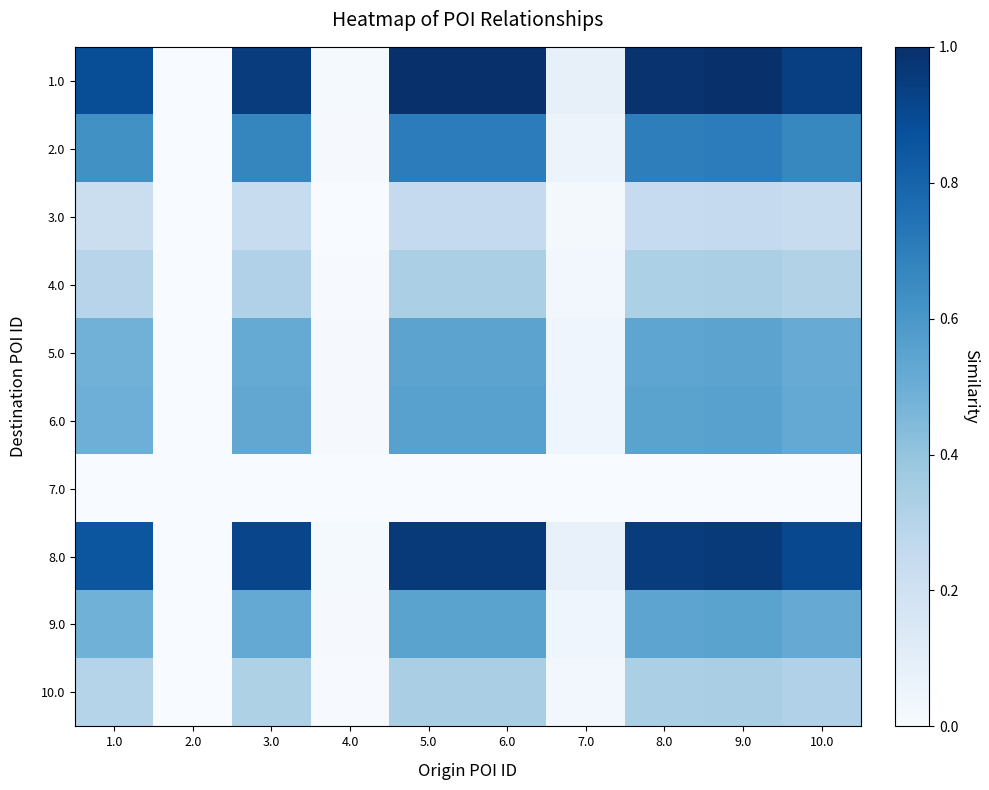

Reading right to left, what are all the values shown in this chart?

1.0: 10.0=0.9	9.0=1.0	8.0=1.0	7.0=0.1	6.0=1.0	5.0=1.0	4.0=0.0	3.0=1.0	2.0=0.0	1.0=0.9
2.0: 10.0=0.7	9.0=0.7	8.0=0.7	7.0=0.1	6.0=0.7	5.0=0.7	4.0=0.0	3.0=0.7	2.0=0.0	1.0=0.6
3.0: 10.0=0.2	9.0=0.3	8.0=0.2	7.0=0.0	6.0=0.3	5.0=0.3	4.0=0.0	3.0=0.2	2.0=0.0	1.0=0.2
4.0: 10.0=0.3	9.0=0.3	8.0=0.3	7.0=0.0	6.0=0.3	5.0=0.3	4.0=0.0	3.0=0.3	2.0=0.0	1.0=0.3
5.0: 10.0=0.5	9.0=0.5	8.0=0.5	7.0=0.0	6.0=0.5	5.0=0.5	4.0=0.0	3.0=0.5	2.0=0.0	1.0=0.5
6.0: 10.0=0.5	9.0=0.6	8.0=0.5	7.0=0.0	6.0=0.6	5.0=0.6	4.0=0.0	3.0=0.5	2.0=0.0	1.0=0.5
7.0: 10.0=0.0	9.0=0.0	8.0=0.0	7.0=0.0	6.0=0.0	5.0=0.0	4.0=0.0	3.0=0.0	2.0=0.0	1.0=0.0
8.0: 10.0=0.9	9.0=1.0	8.0=1.0	7.0=0.1	6.0=1.0	5.0=1.0	4.0=0.0	3.0=0.9	2.0=0.0	1.0=0.9
9.0: 10.0=0.5	9.0=0.5	8.0=0.5	7.0=0.0	6.0=0.5	5.0=0.5	4.0=0.0	3.0=0.5	2.0=0.0	1.0=0.5
10.0: 10.0=0.3	9.0=0.3	8.0=0.3	7.0=0.0	6.0=0.3	5.0=0.3	4.0=0.0	3.0=0.3	2.0=0.0	1.0=0.3